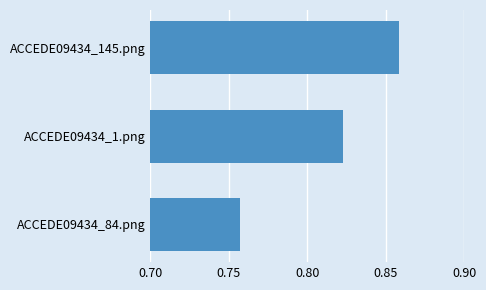

True or false: the data shows 1.4 at ACCEDE09434_145.png.

False